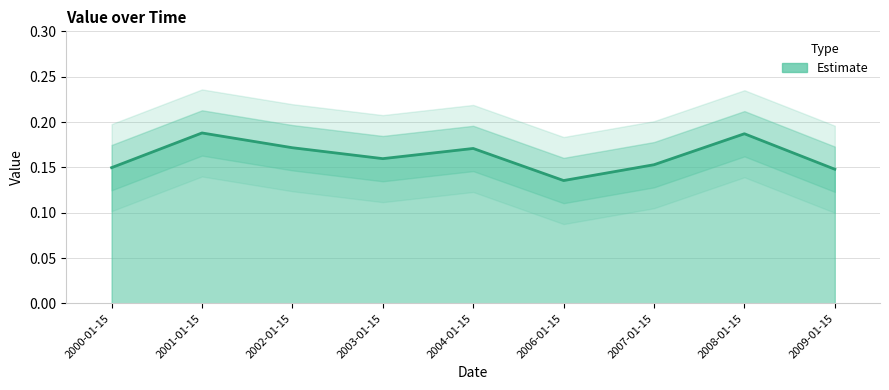

What is the smallest value displayed?

0.1